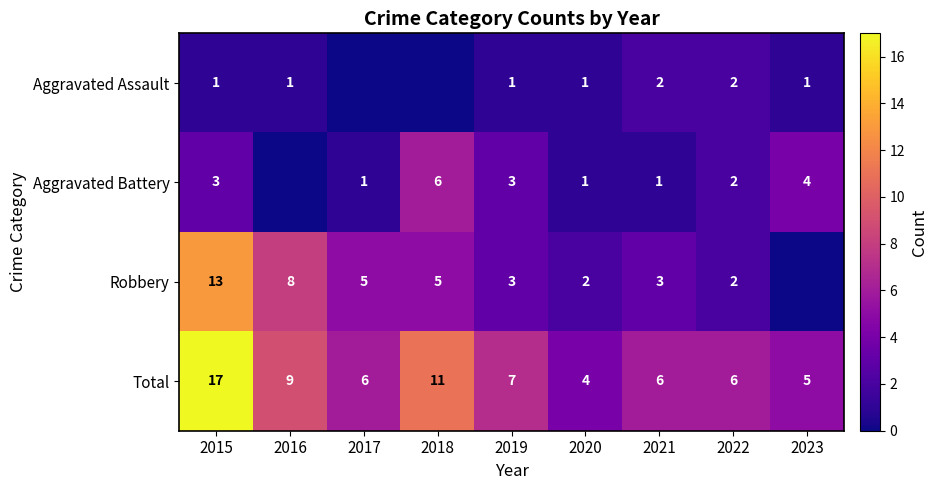

True or false: Total has a value of 5 at 2023.

True